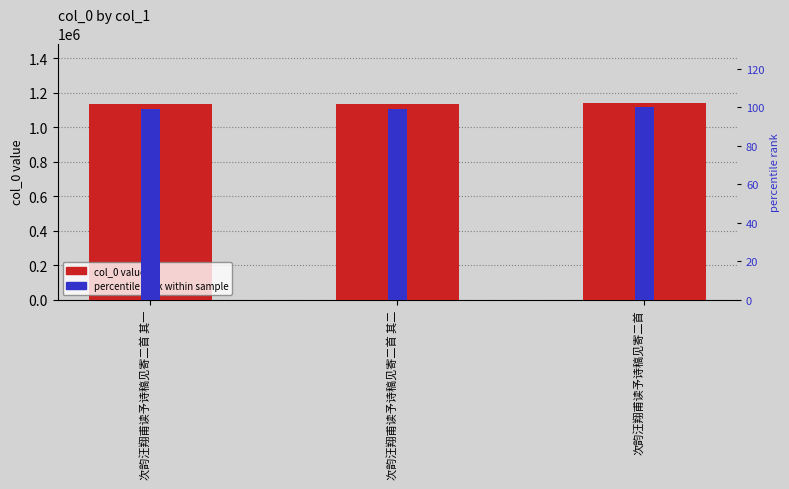

Rank the series at 次韵汪翔甫读予诗稿见寄二首 其二 from highest to lowest value.

col_0, percentile rank within sample